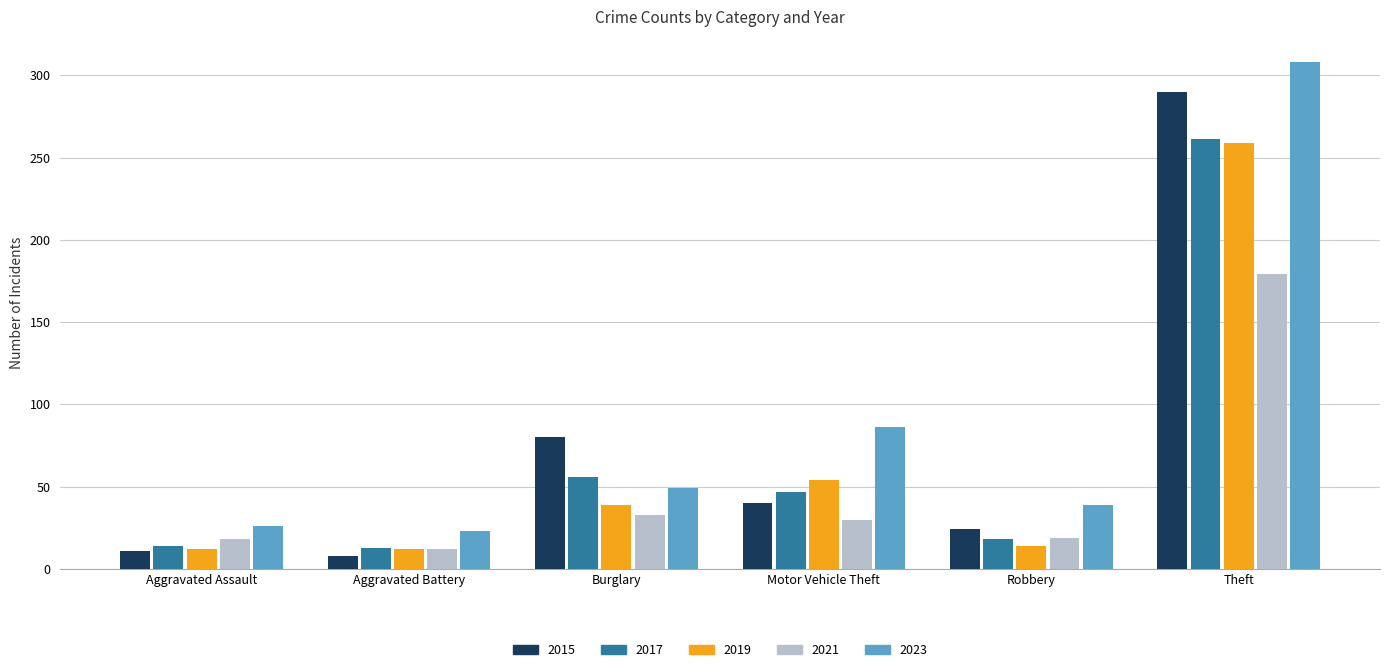

What is the greatest value displayed?

308